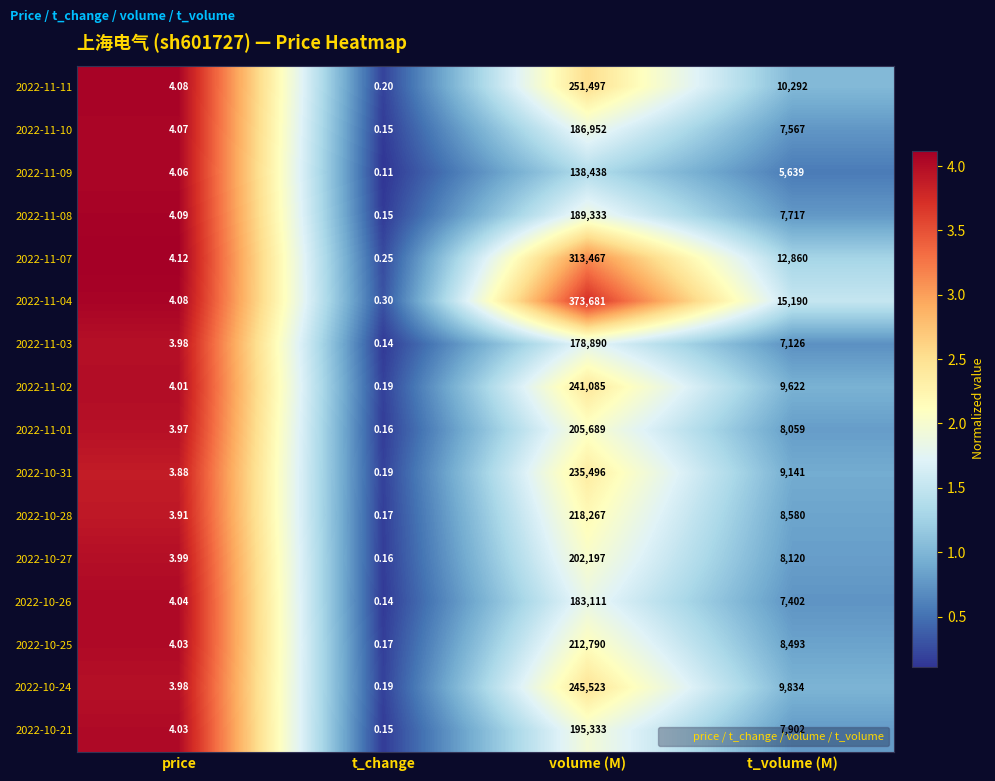

What is the difference between the highest and lowest values at t_volume (M)?

9551.0